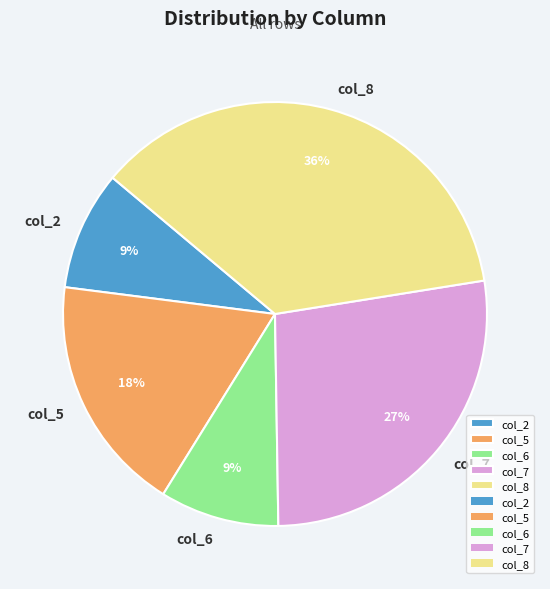

To the nearest percent, what is the difference between the largest and smallest slice percentages?

27%